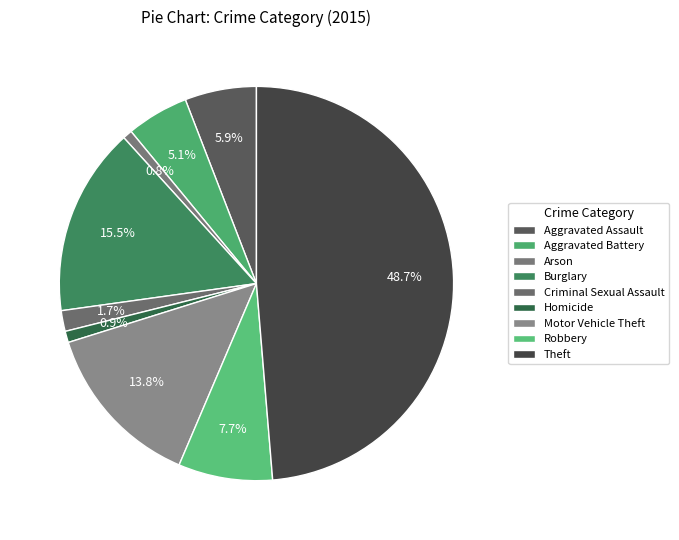

To the nearest percent, what is the average slice percentage?

11%